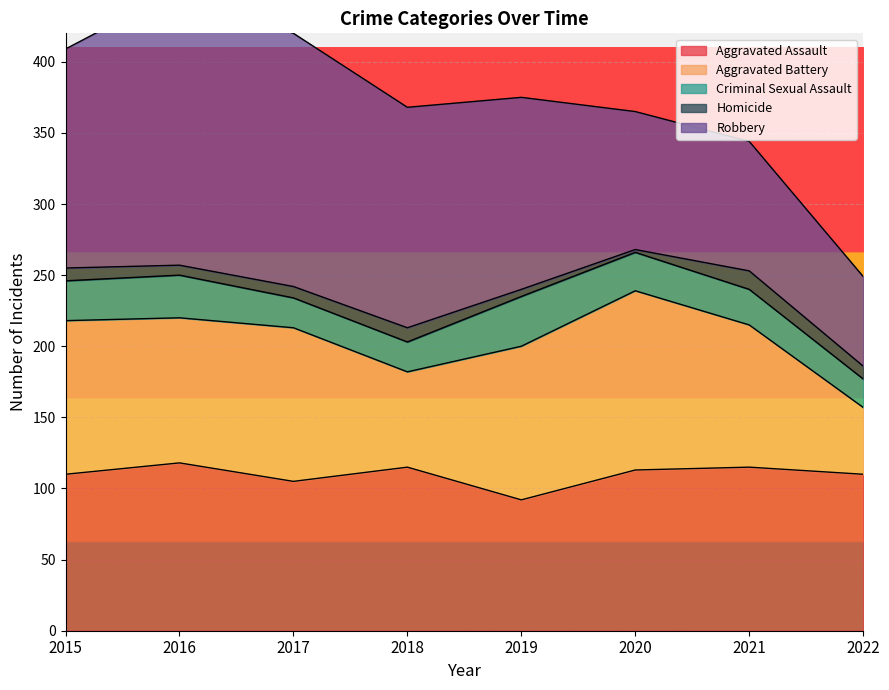

What is the value of the Robbery point at the 2nd from the left?

194